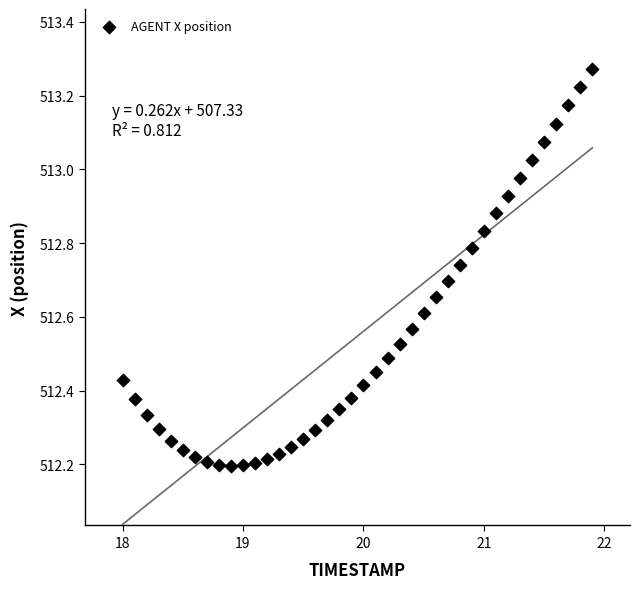

What is the range of X values (max minus min)?

3.9